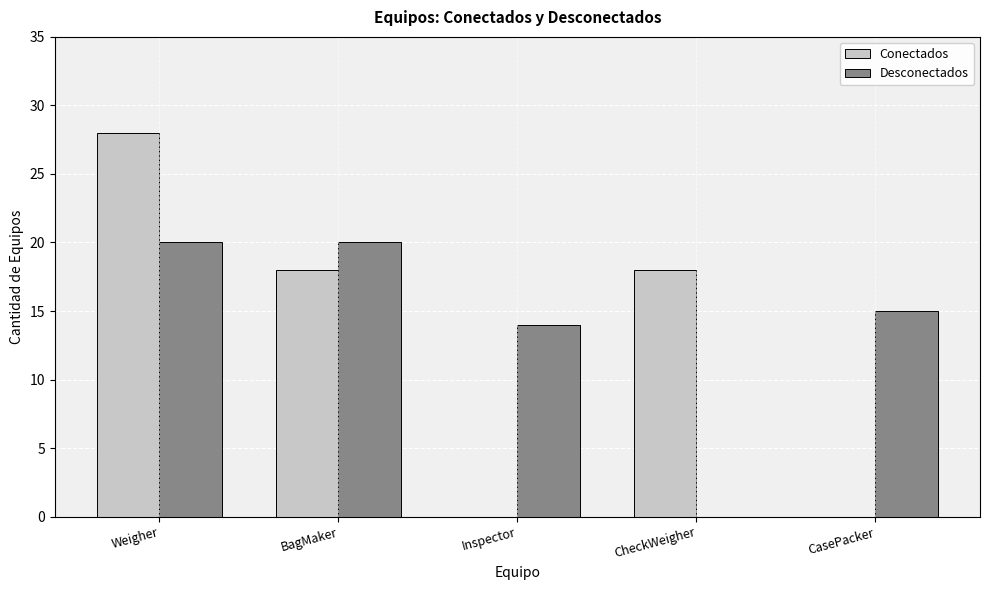

At which category is the sum across all series the highest?

Weigher